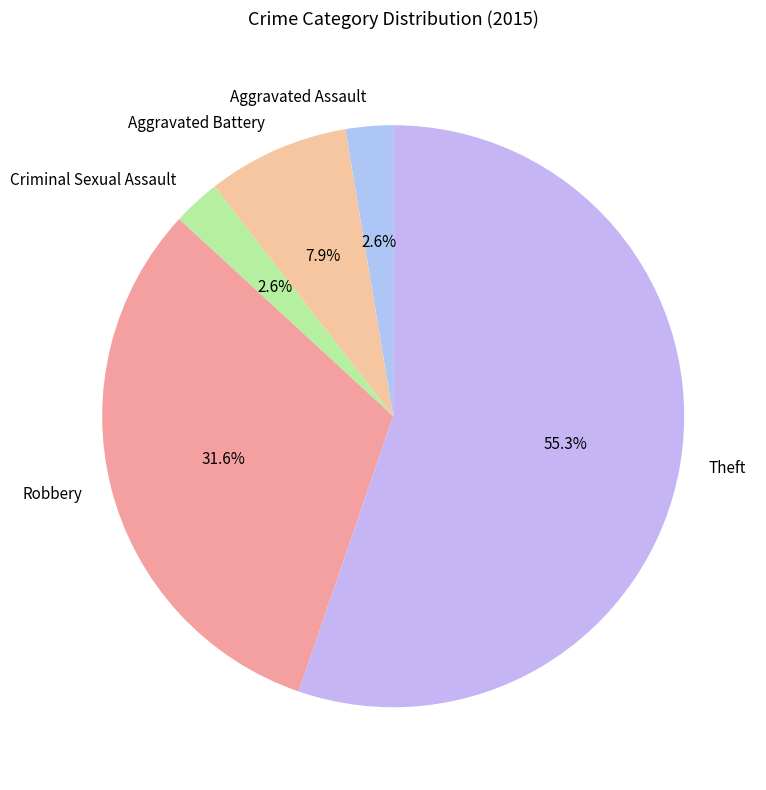

To the nearest percent, what is the combined percentage of Theft and Robbery?

87%